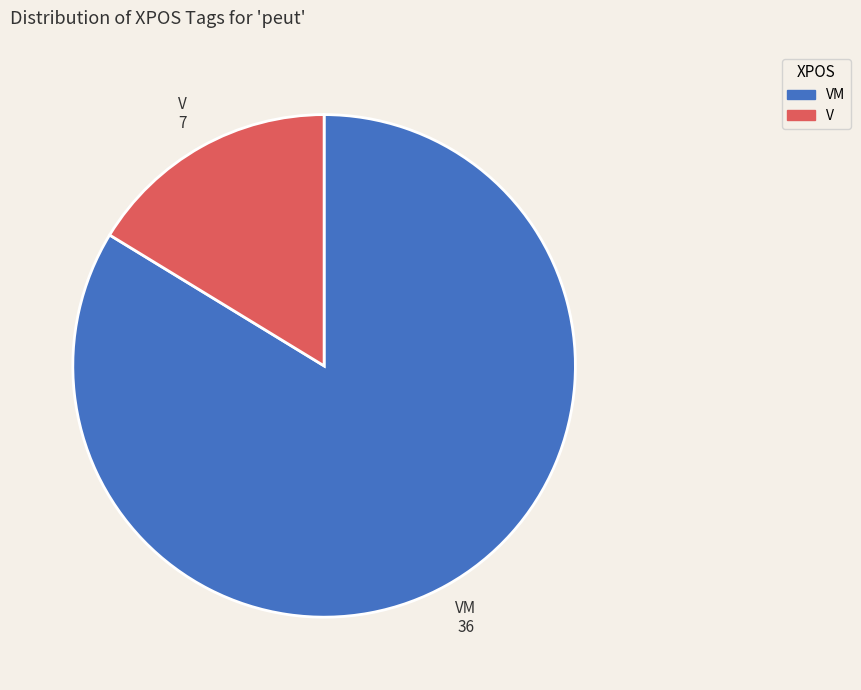

Which category has the smallest portion of the pie?

V